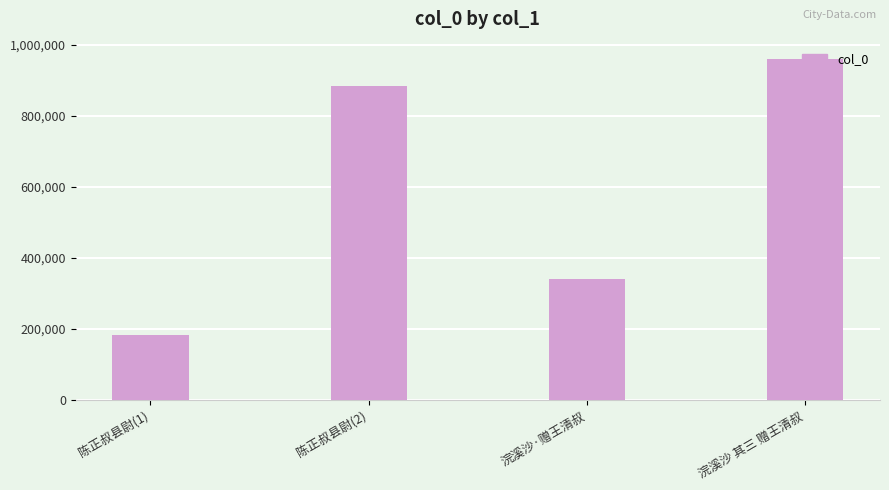

Which label corresponds to the smallest value in the chart?

陈正叔县尉(1)